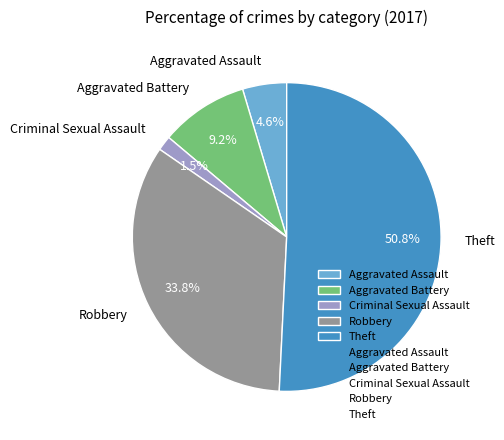

What is the majority slice?

Theft